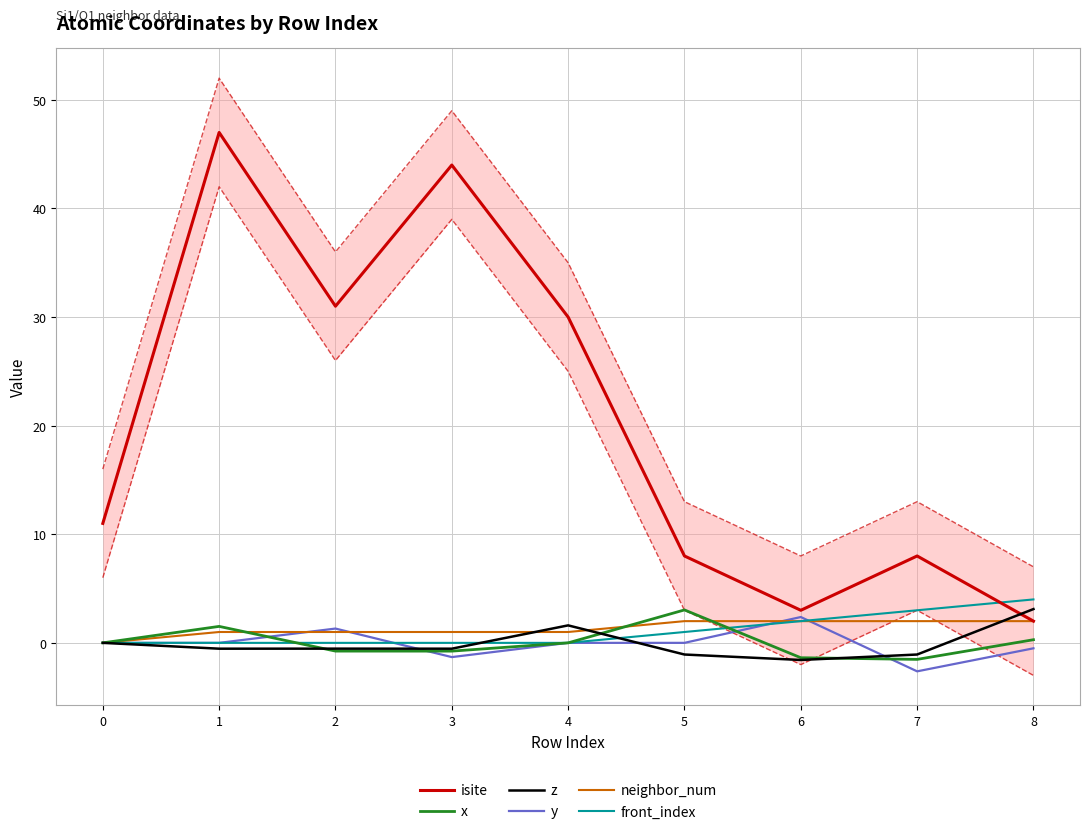

Reading left to right, list all the values displayed in this chart.

isite: 0=11.0	1=47.0	2=31.0	3=44.0	4=30.0	5=8.0	6=3.0	7=8.0	8=2.0
x: 0=0.0	1=1.5	2=-0.8	3=-0.8	4=0.0	5=3.0	6=-1.4	7=-1.5	8=0.3
z: 0=0.0	1=-0.5	2=-0.5	3=-0.5	4=1.6	5=-1.1	6=-1.6	7=-1.1	8=3.1
y: 0=0.0	1=0.0	2=1.3	3=-1.3	4=0.0	5=0.0	6=2.4	7=-2.6	8=-0.5
neighbor_num: 0=0.0	1=1.0	2=1.0	3=1.0	4=1.0	5=2.0	6=2.0	7=2.0	8=2.0
front_index: 0=0.0	1=0.0	2=0.0	3=0.0	4=0.0	5=1.0	6=2.0	7=3.0	8=4.0